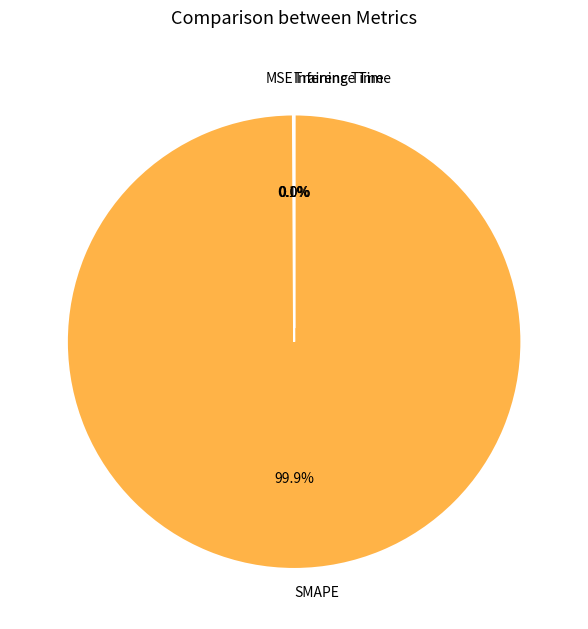

Is it true that Training Time is 0% of the pie?

True